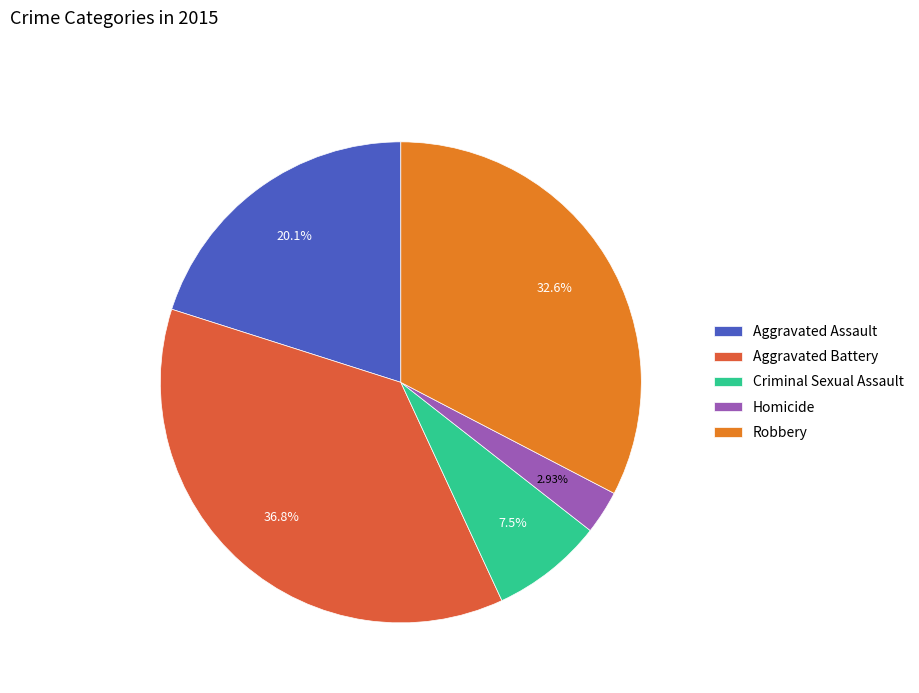

Is it true that Aggravated Battery is 30% of the pie?

False